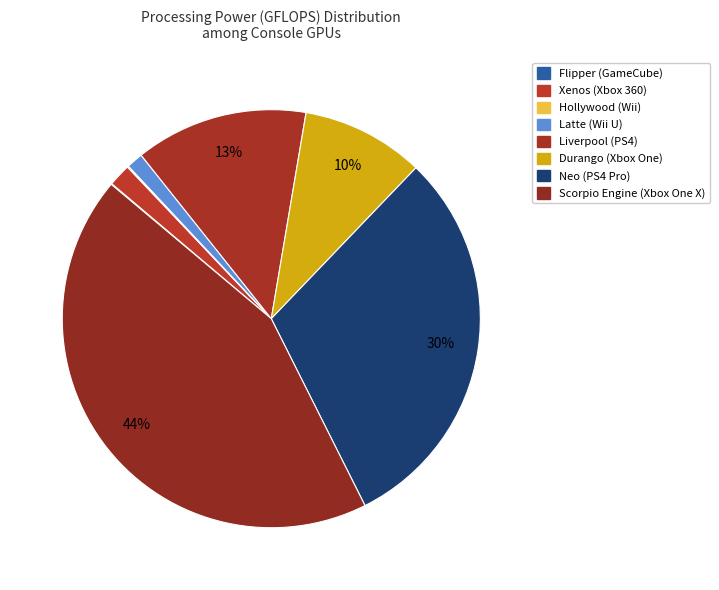

What is the smallest slice in the pie chart?

Flipper (GameCube)